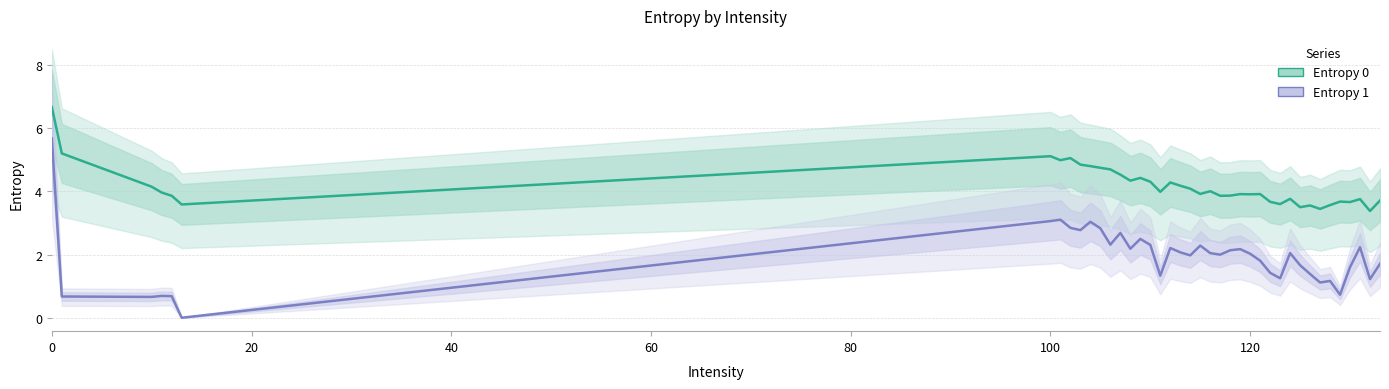

Which series has the largest total across all categories?

Entropy 0